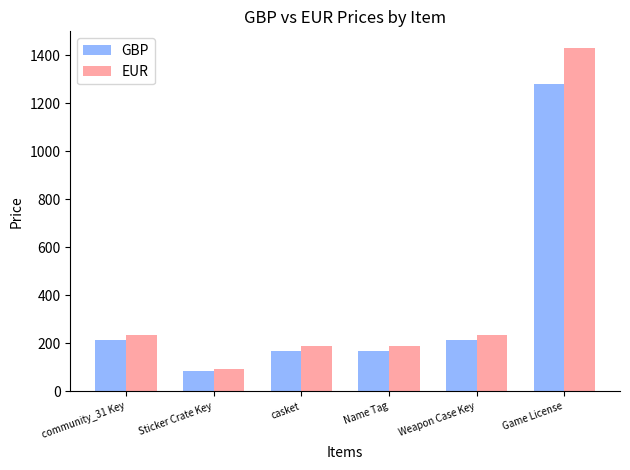

What are all the series names shown in the legend?

GBP, EUR